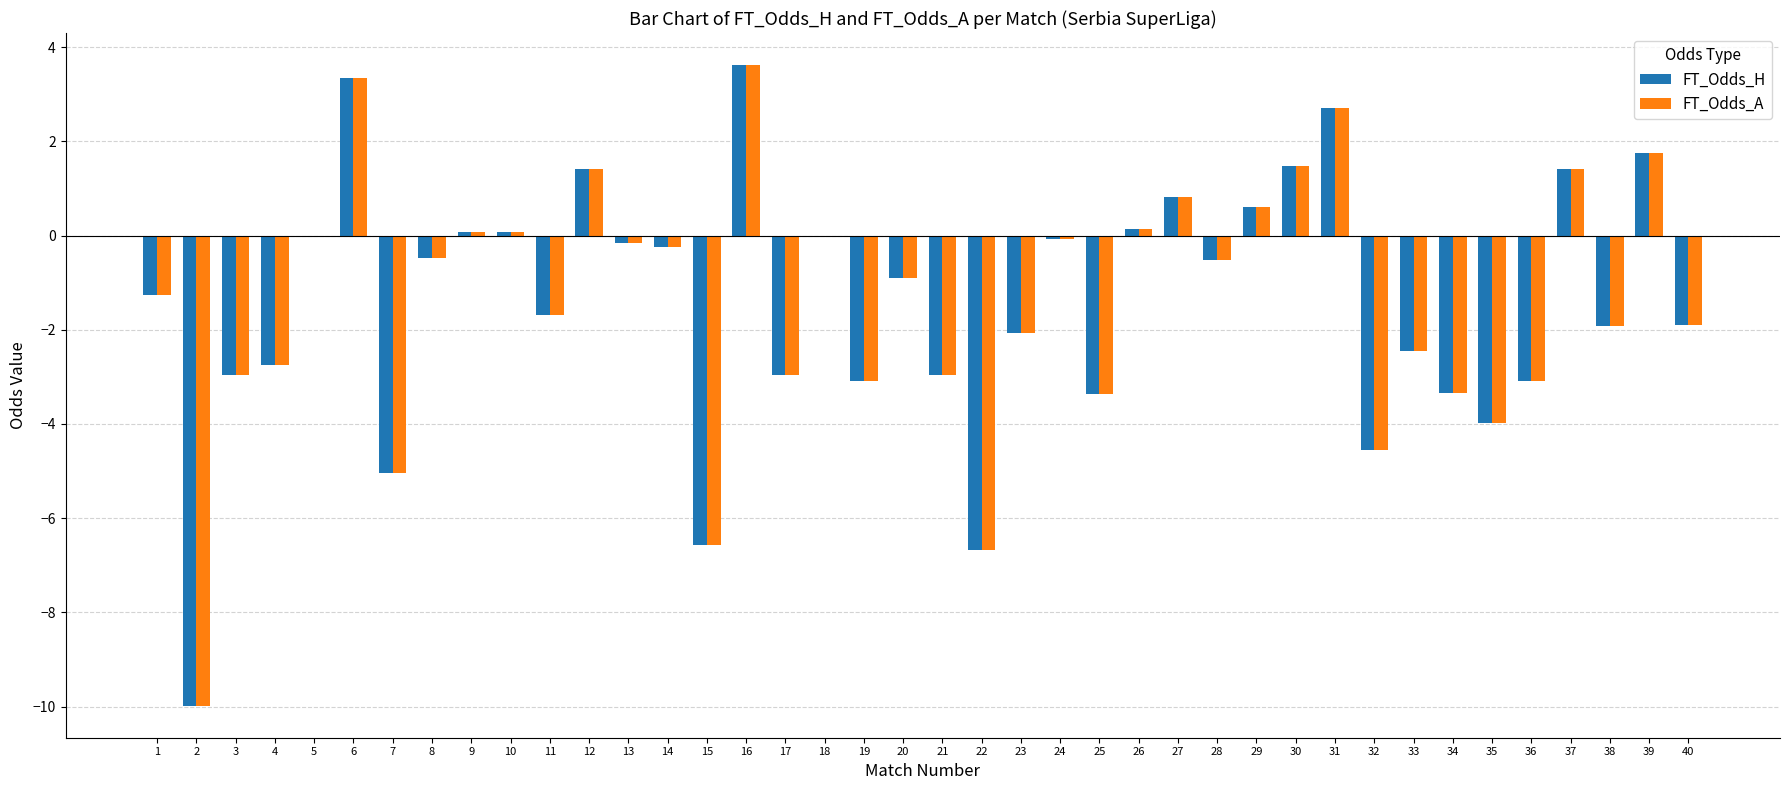

What is the total value across all series at 4?

-5.5